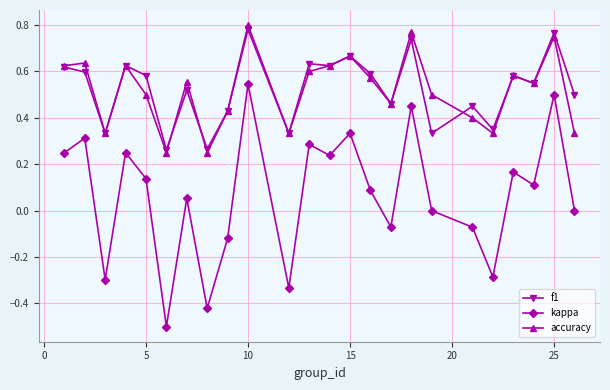

Which series has the widest spread of values?

kappa